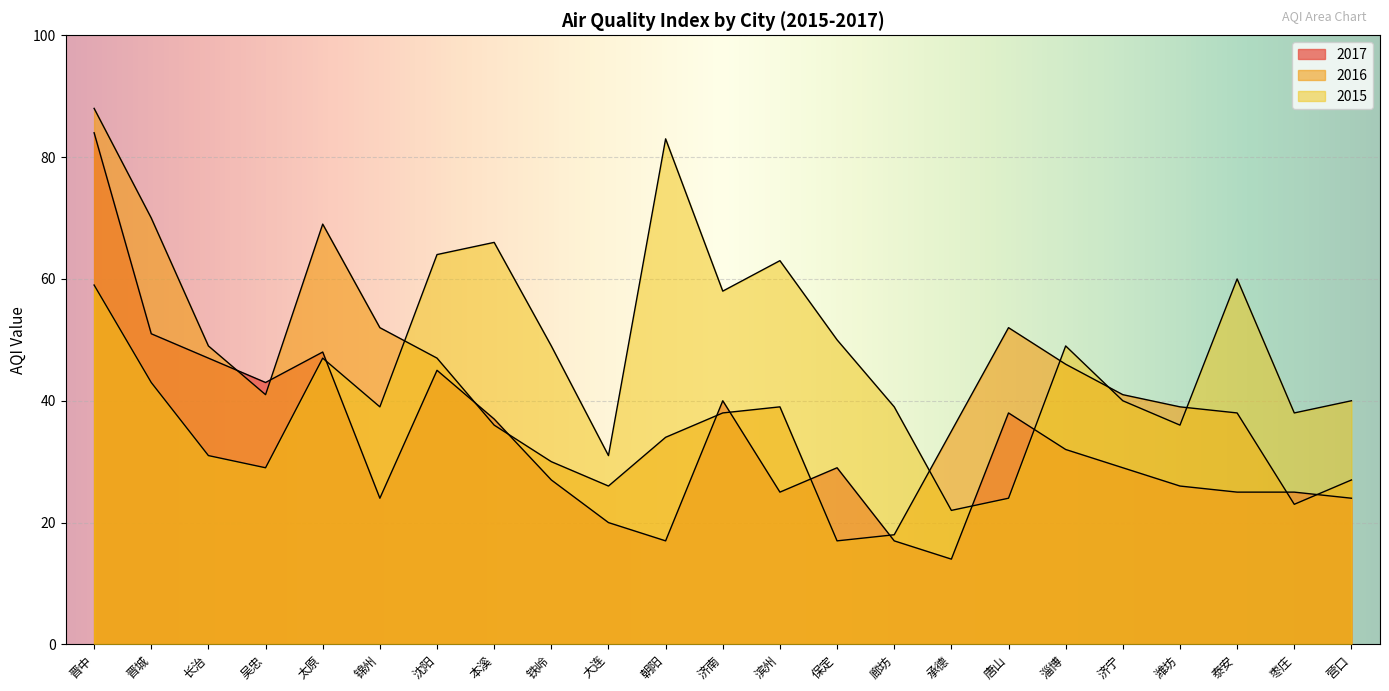

True or false: 2017 has more than 0 points higher than both neighbors.

True